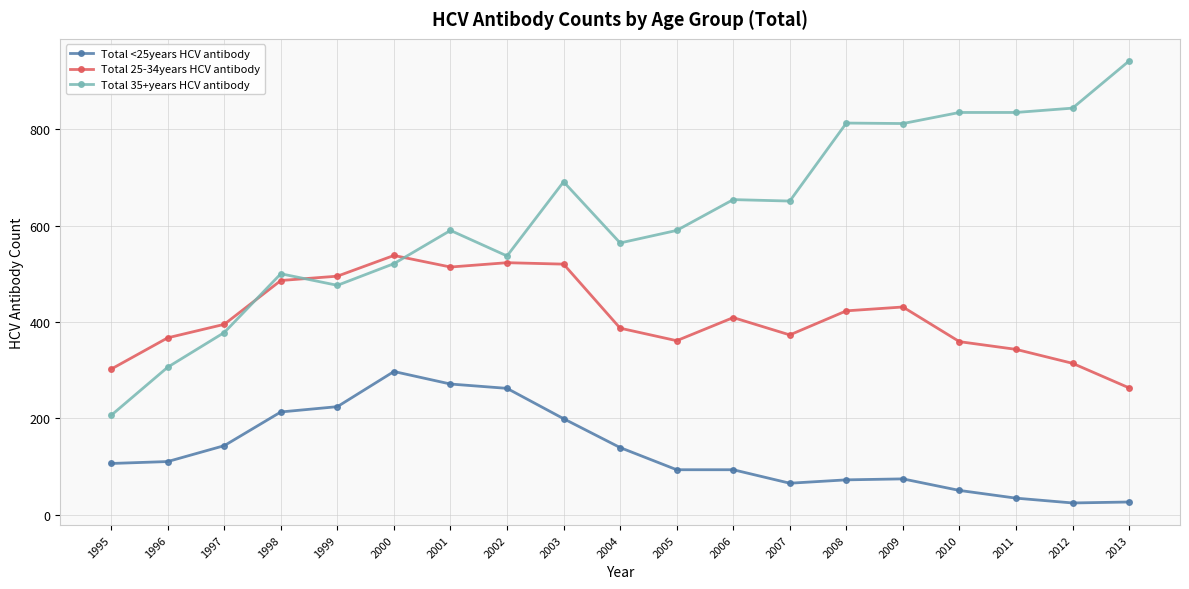

At how many categories does at least one series exceed 614?

9